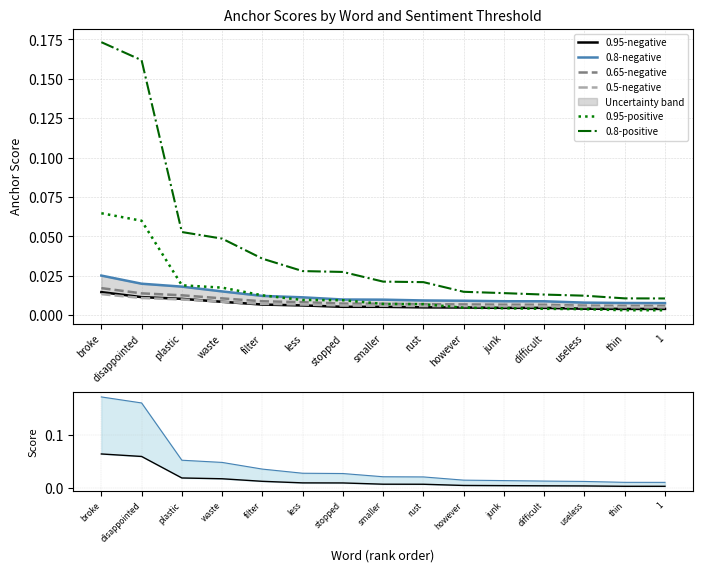

Is this an area chart (filled region under the line)?

No